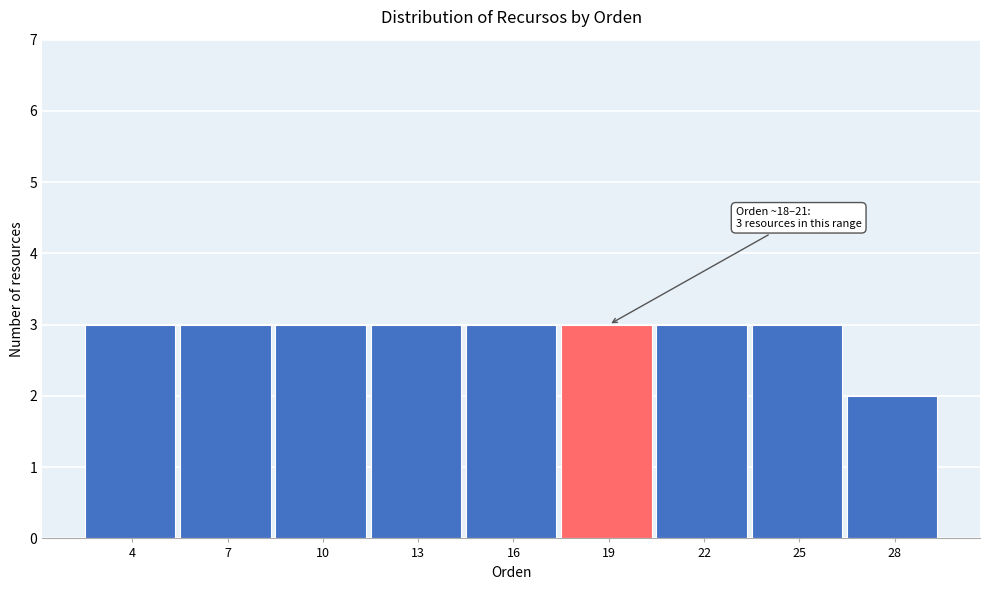

Reading left to right, list all the values displayed in this chart.

3	3	3	3	3	3	3	3	2